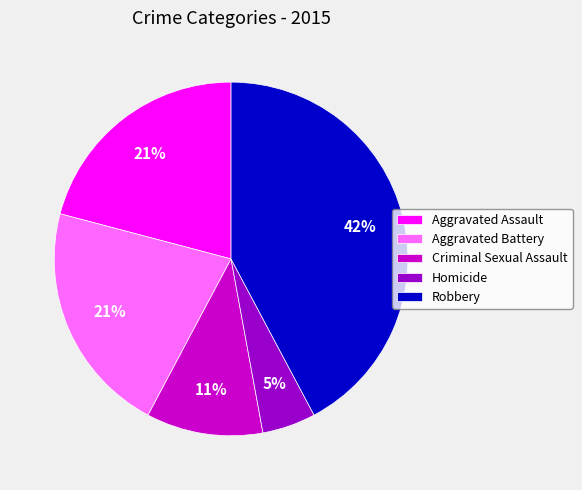

Is it true that Aggravated Assault is 29% of the pie?

False